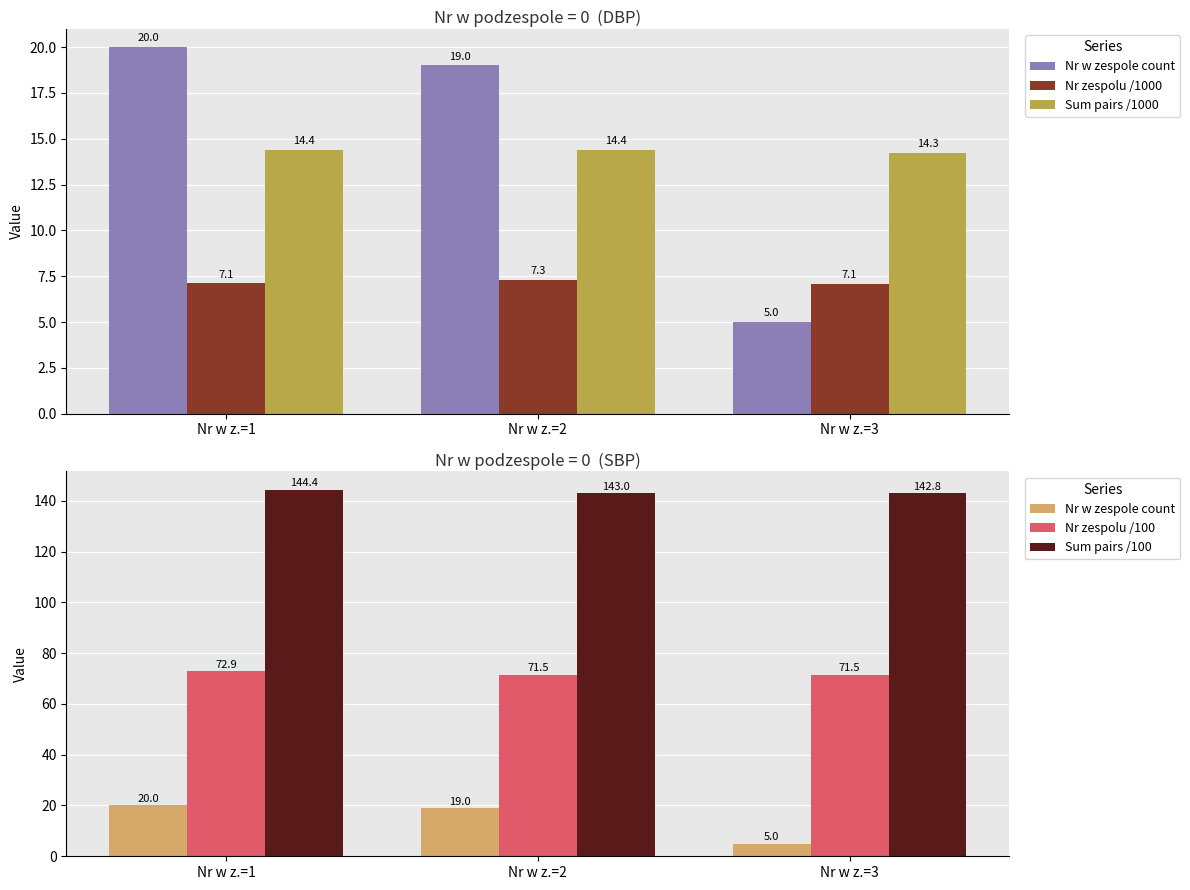

What are all the series names shown in the legend?

Nr w zespole count, Nr zespolu /1000, Sum pairs /1000, Nr zespolu /100, Sum pairs /100